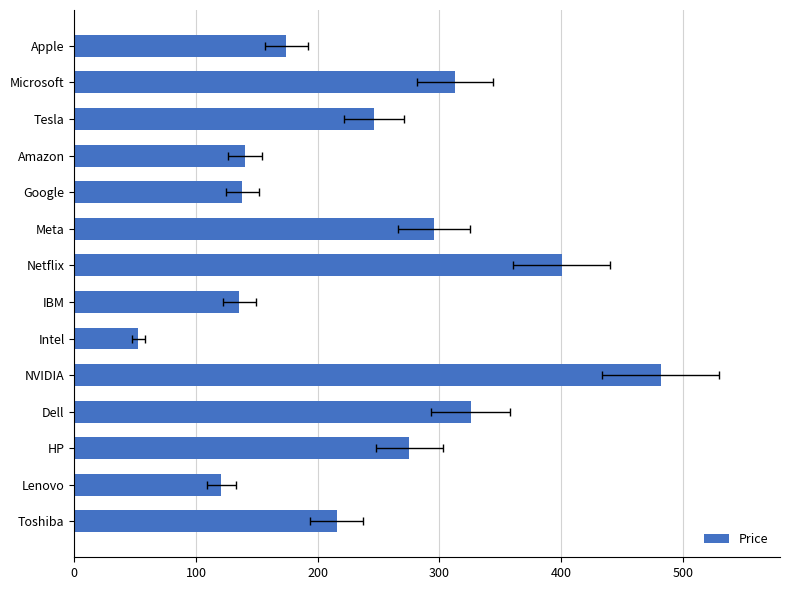

What is the greatest value displayed?

481.9